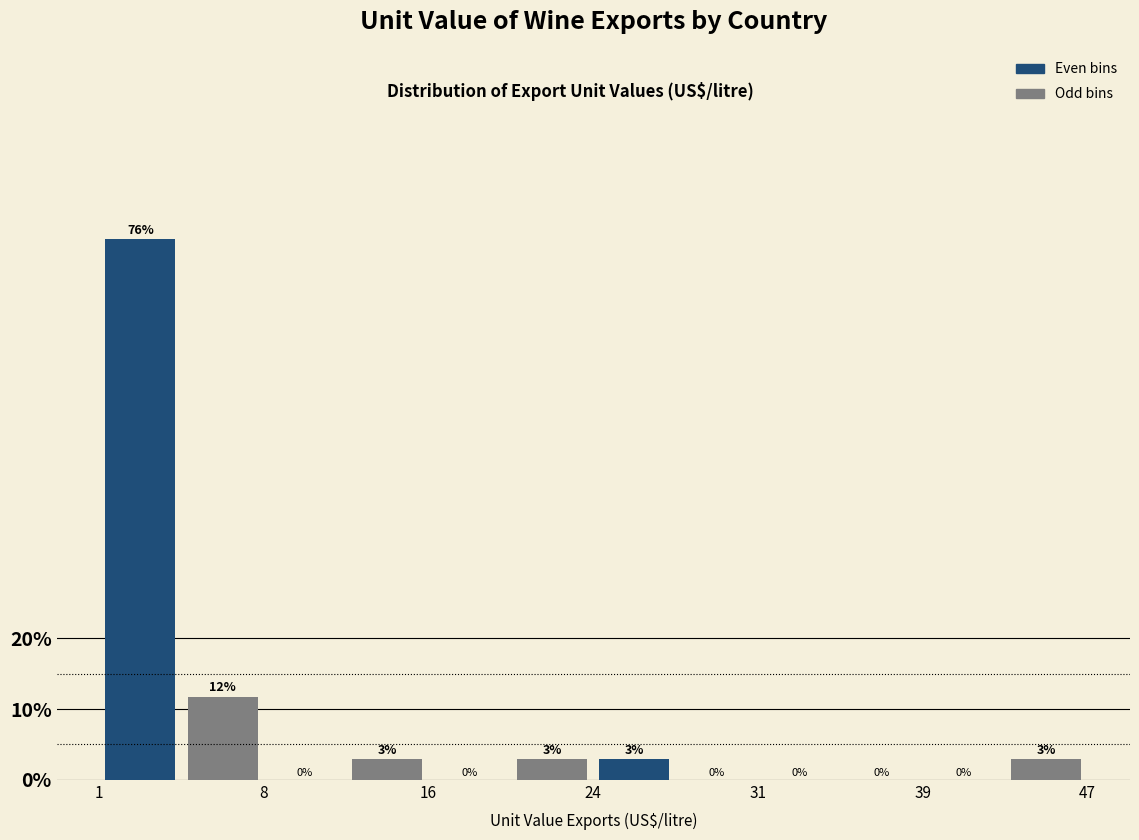

Read against the x-axis, roughly where is the centre of the tallest bar?

3